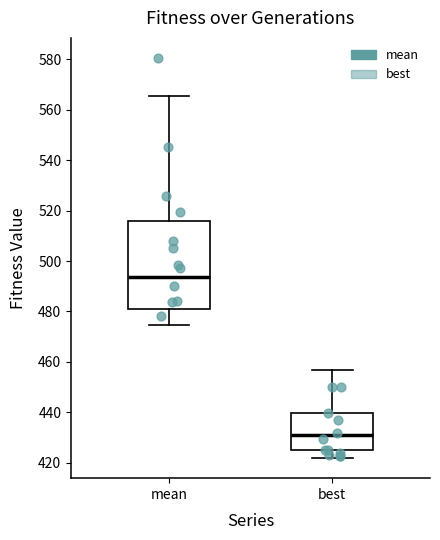

Where is the upper edge of the box for best on the y-axis? The values are not printed on the chart, so give them approximately, as read against the axis.

440